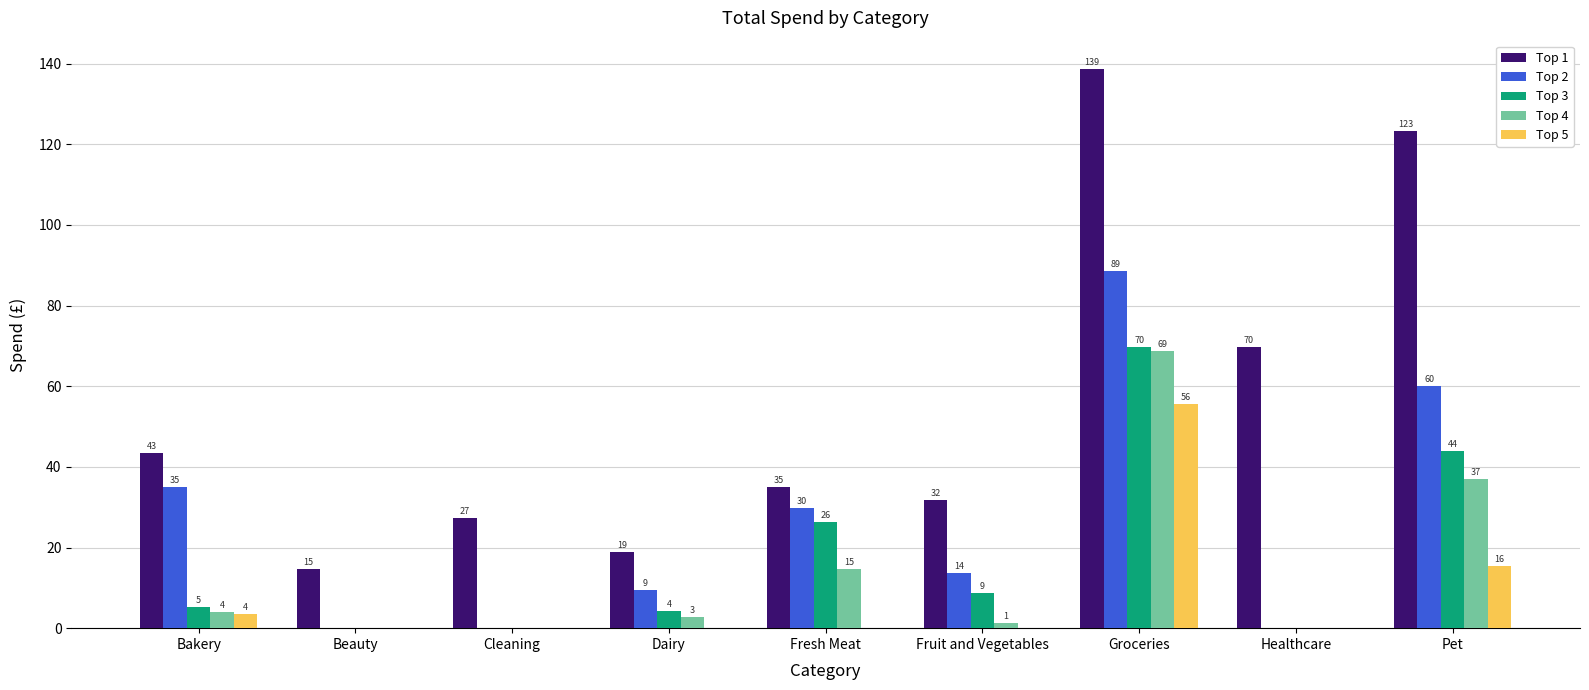

What are all the series names shown in the legend?

Top 1, Top 2, Top 3, Top 4, Top 5